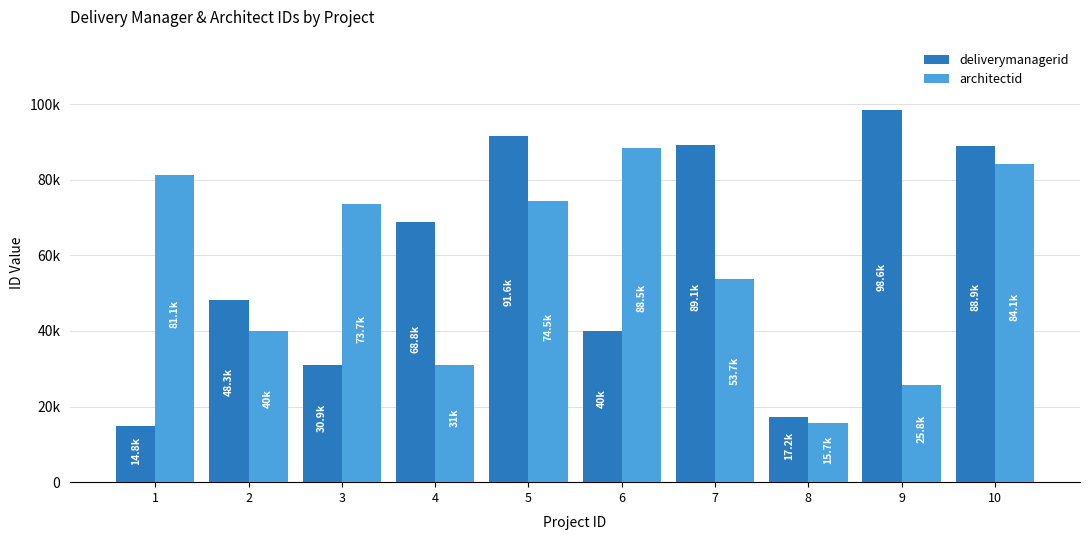

List the series in order of their overall mean, lowest first.

architectid, deliverymanagerid